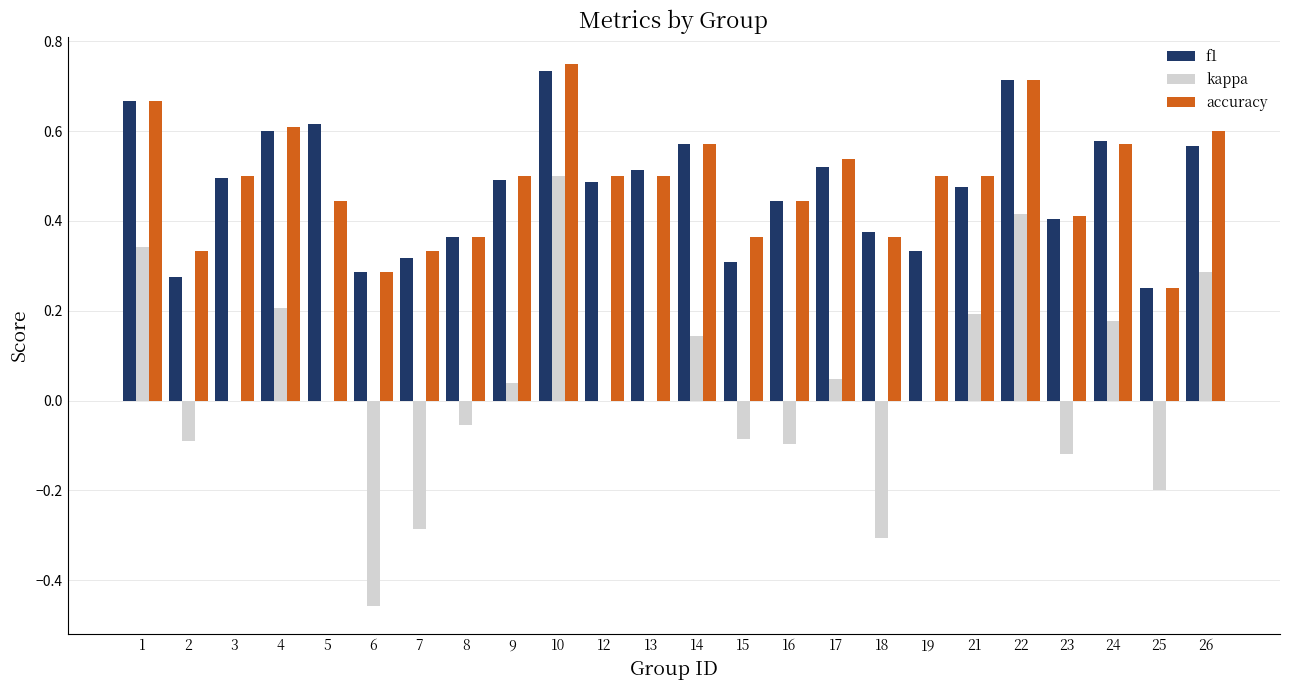

Is it true that f1 equals 0.5 at 15?

False